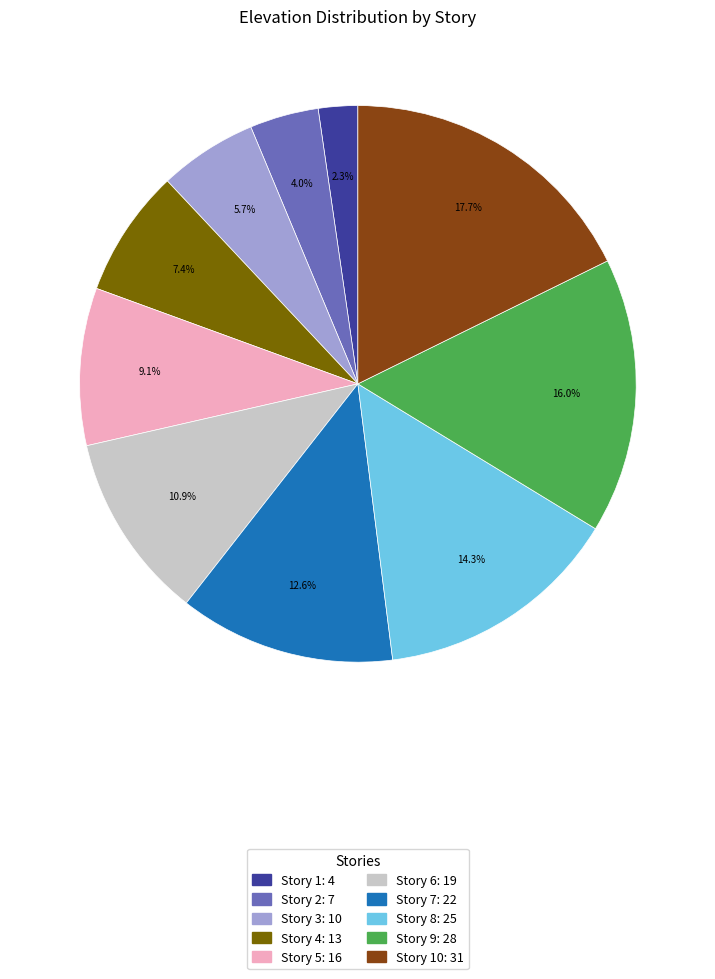

Is there a majority slice in this chart?

No